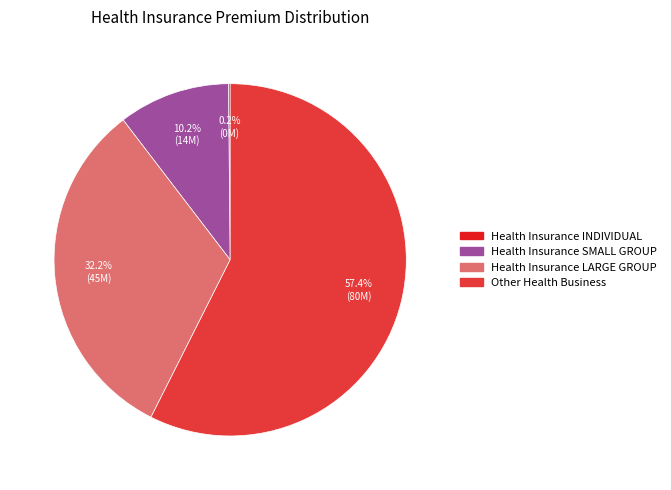

Does any single category account for the majority?

Yes